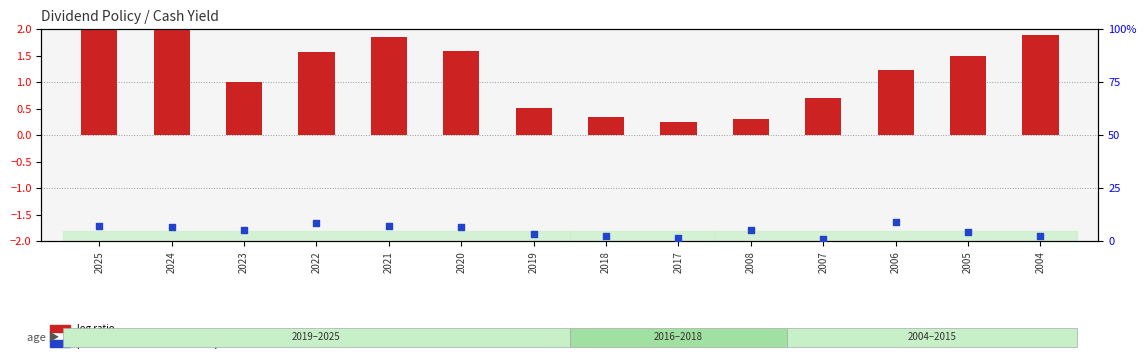

Which series contains the highest Y value?

percentile rank within the sample